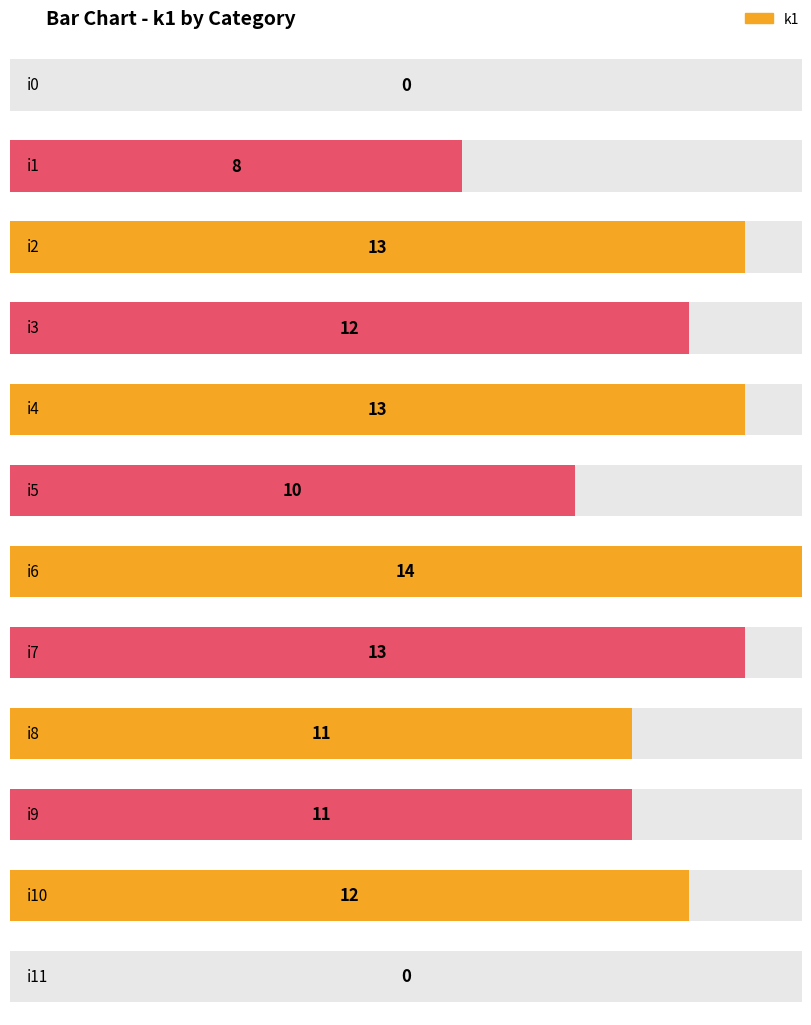

Are the bars grouped side by side (vs. stacked)?

No